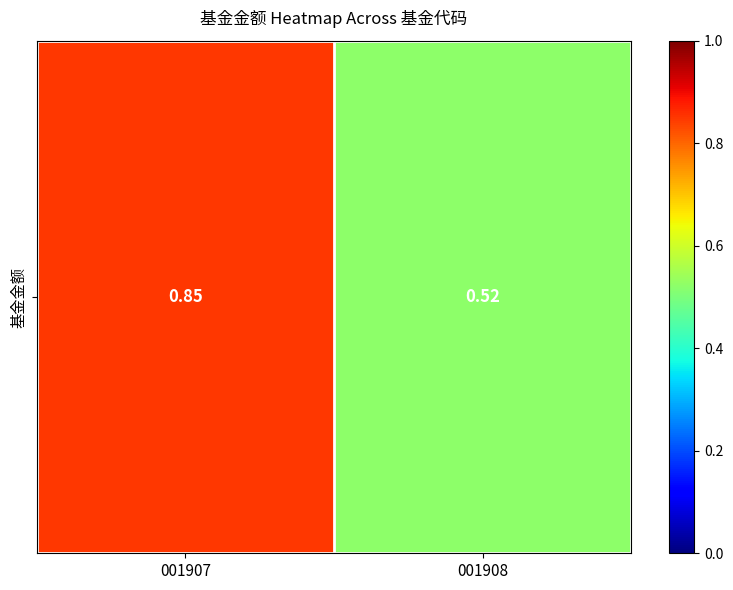

How many distinct data groups are displayed?

1